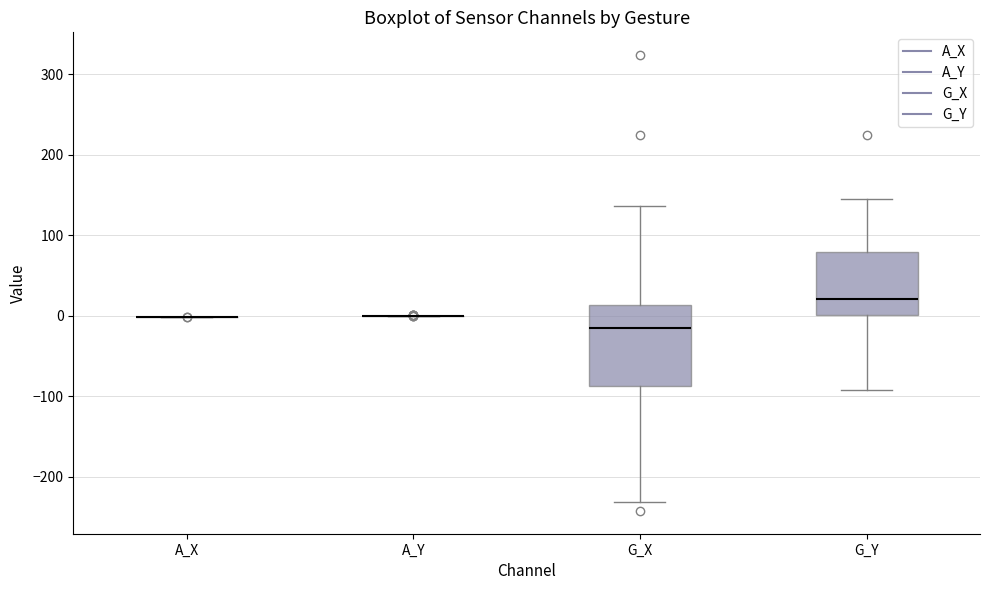

Reading left to right, read every box against the y-axis: the position of its median line, the range the box covers, and the ends of its whiskers. The values are not printed on the chart, so give them approximately, as read against the axis.

A_X: box collapsed to a line at 0, whiskers 0 to 0
A_Y: box collapsed to a line at 0, whiskers 0 to 0
G_X: median -10, box -90 to 10, whiskers -230 to 140
G_Y: median 20, box 0 to 80, whiskers -90 to 150